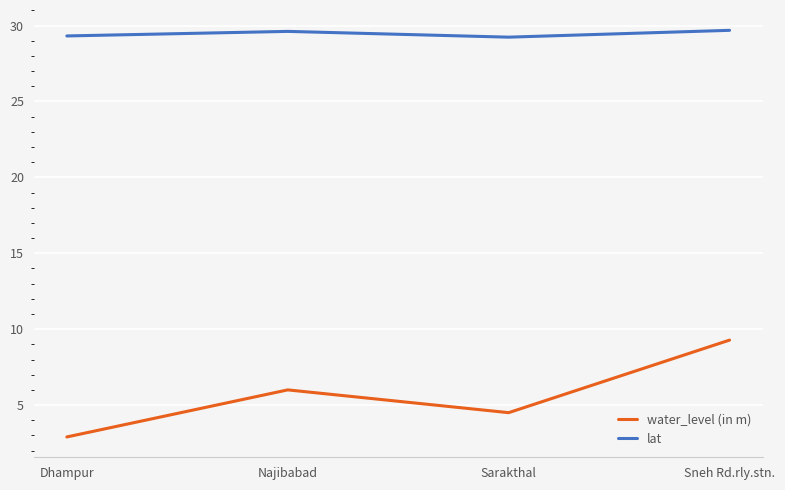

Read the water_level (in m) value at Sneh Rd.rly.stn..

9.3